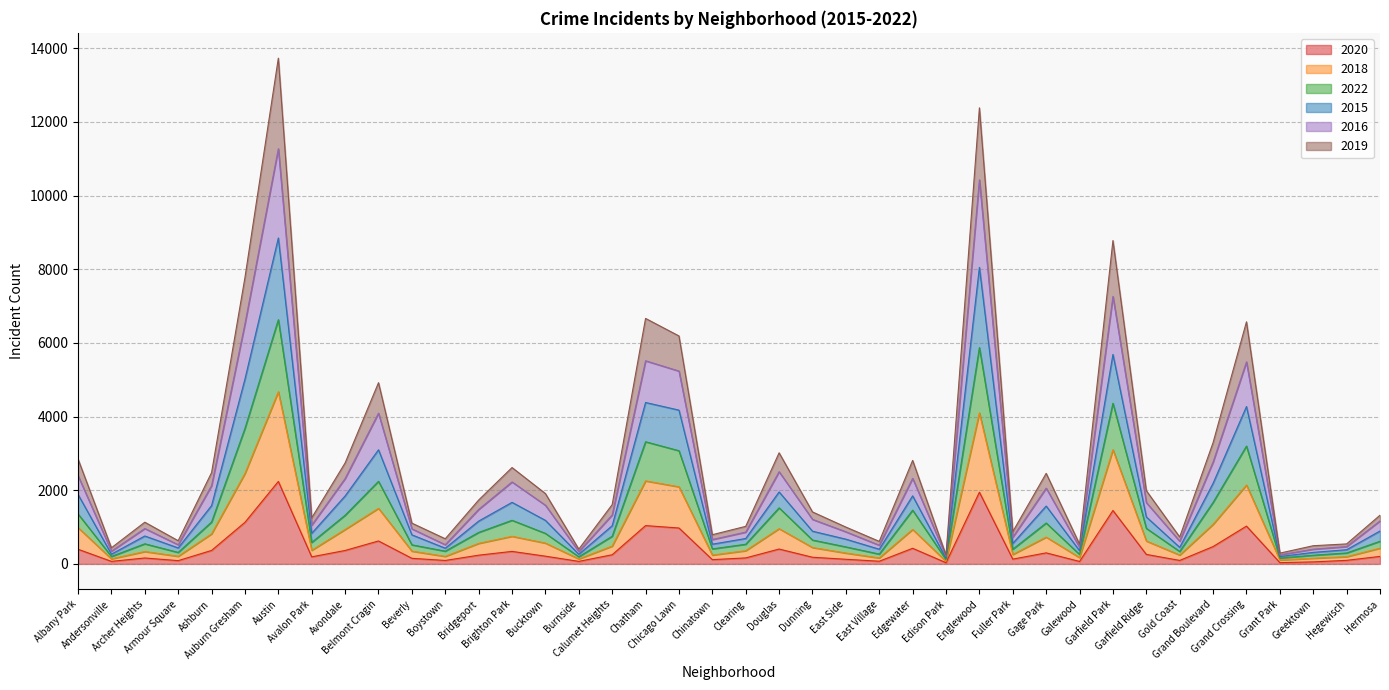

Which has a higher value, Clearing or East Village?

Clearing